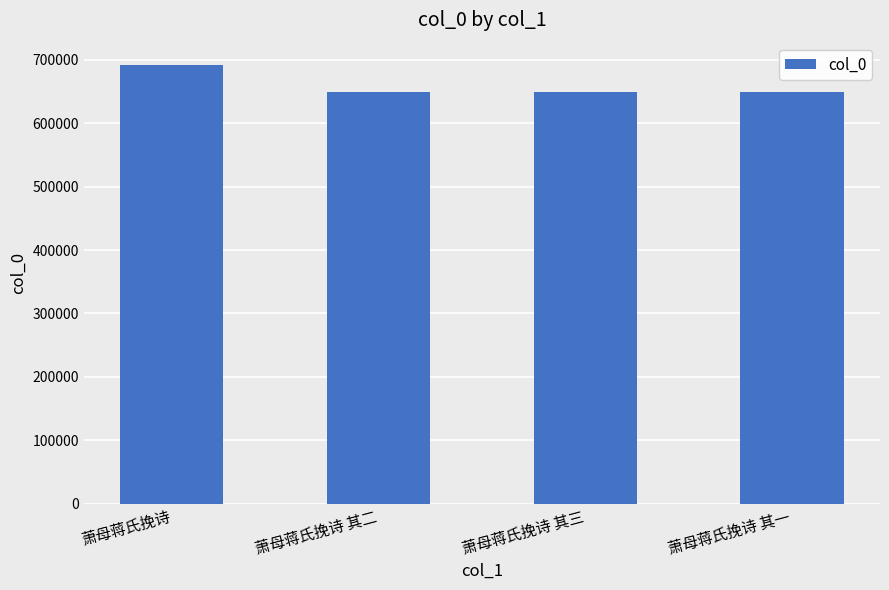

What is the label of the 4th bar from the left?

萧母蒋氏挽诗 其一